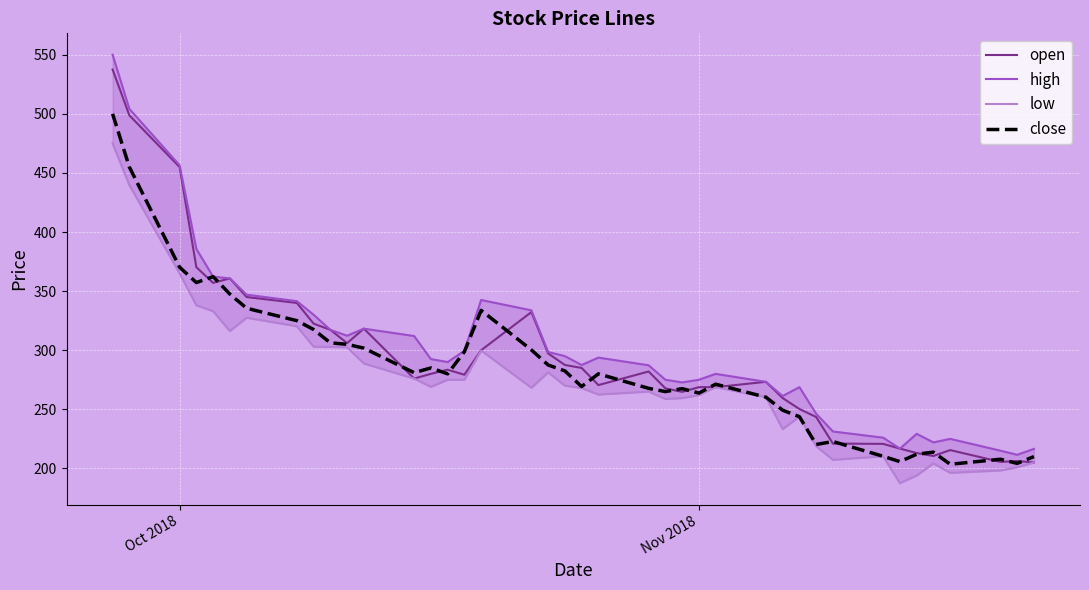

True or false: open and high intersect in this chart.

False